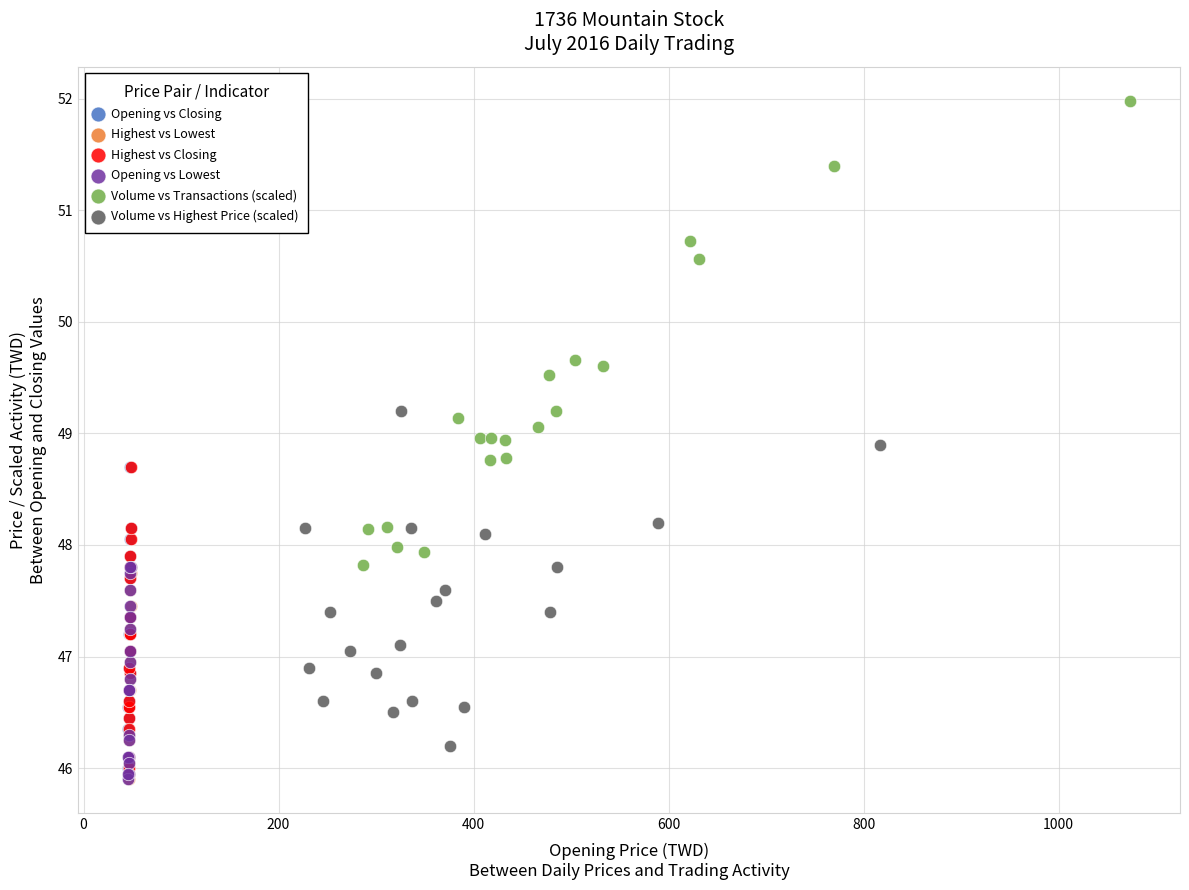

Which series contains the highest Y value?

Volume vs Transactions (scaled)